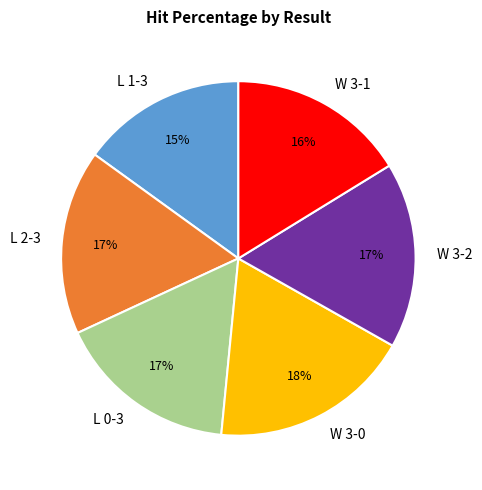

Is there a majority slice in this chart?

No